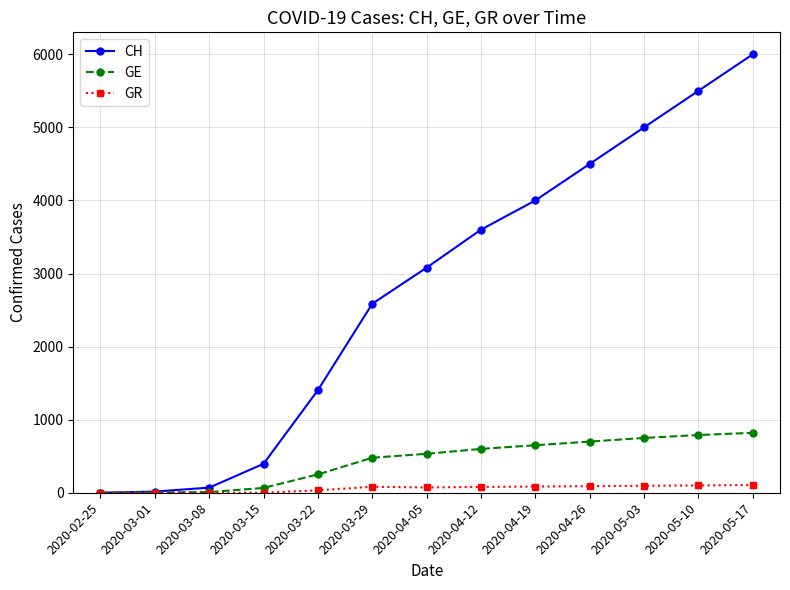

What is the label of the 13th point from the left?

2020-05-17